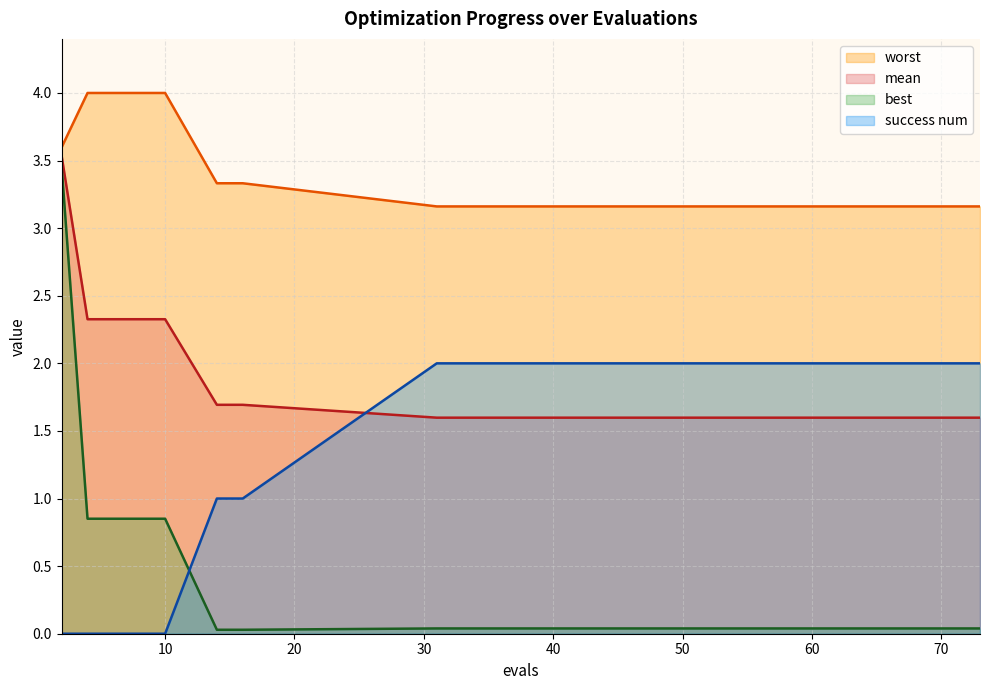

List the series in order of their peak value, highest first.

worst, mean, best, success num